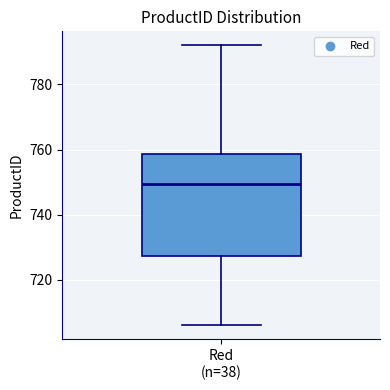

Read this box plot against the y-axis: the position of the median line, the range covered by the box, and the ends of both whiskers. The values are not printed on the chart, so give them approximately, as read against the axis.

median 750, box 728 to 758, whiskers 706 to 792